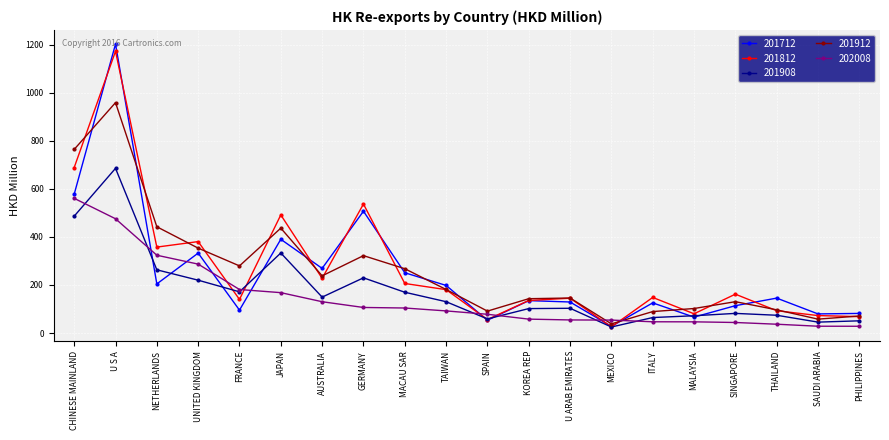

At which category does 201712 reach its first local peak?

U S A